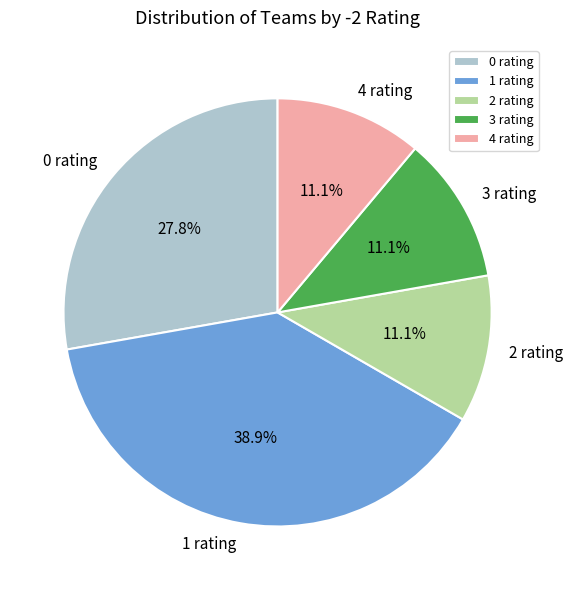

What is the ratio of the value at 3 rating to the value at 2 rating?

1.0